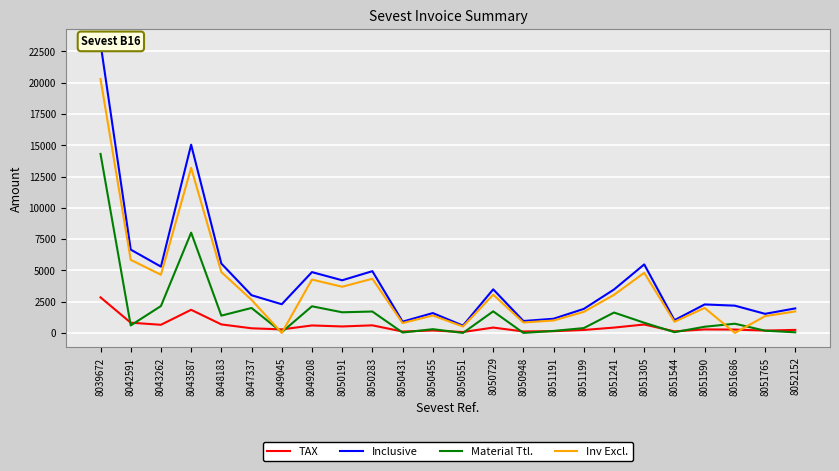

What is the label of the 6th point from the right?

8051305